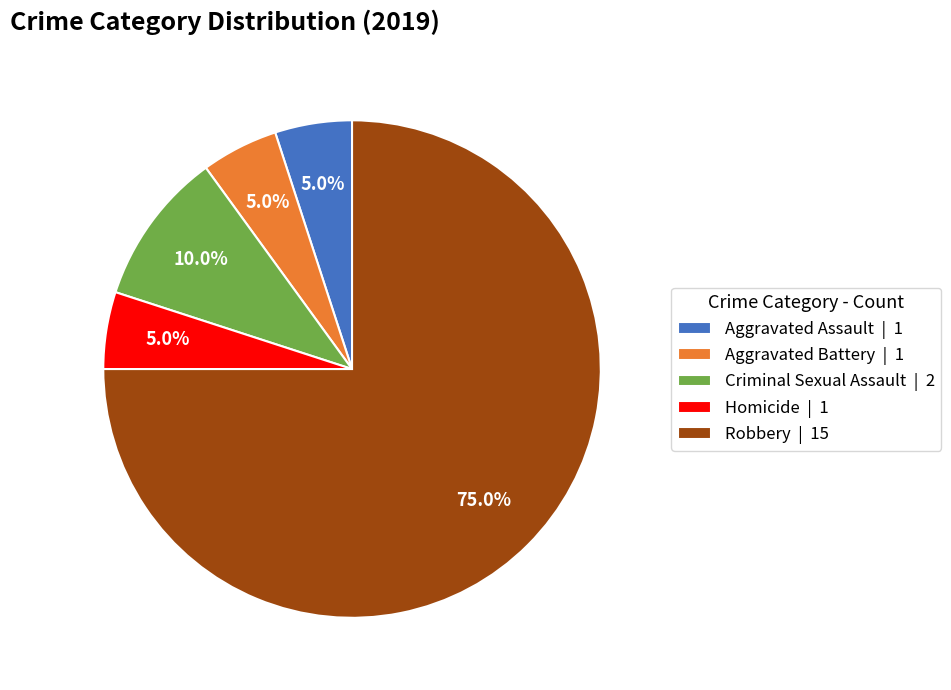

What portion of the pie excludes Aggravated Battery?

95.0%